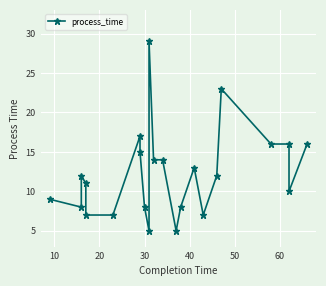

What is the difference between the maximum and minimum values?

24